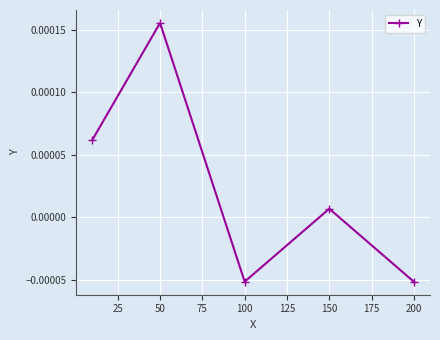

How many categories are shown in the chart?

5